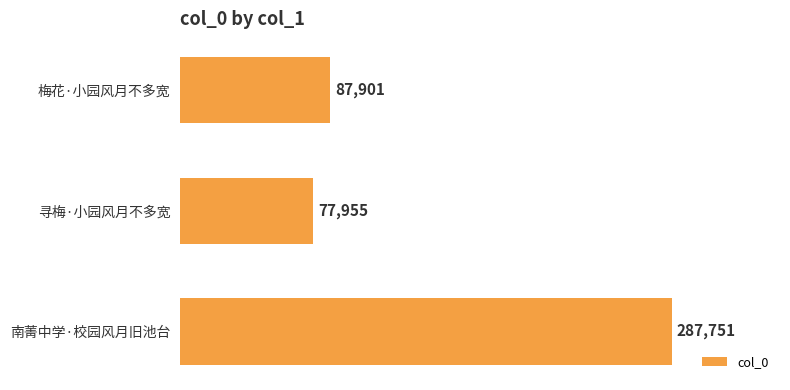

Is it true that the value at 梅花·小园风月不多宽 is 87901?

True